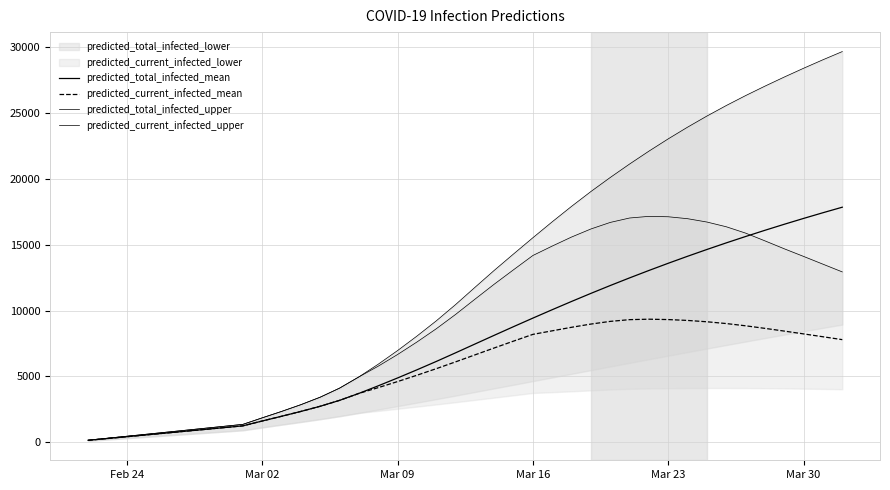

Which series has the widest spread of values?

predicted_total_infected_upper